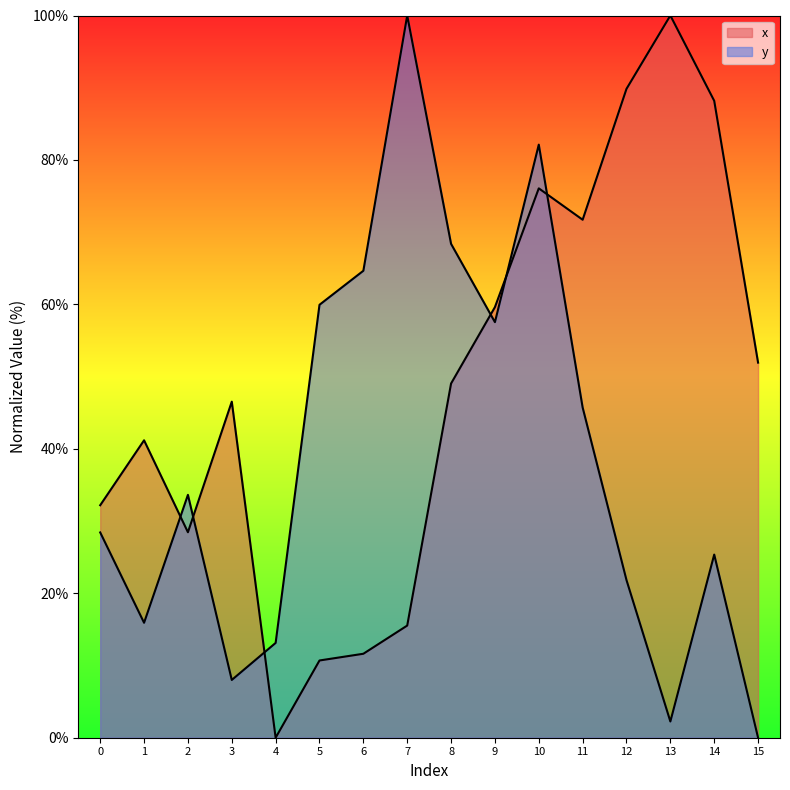

What is the spread (max minus min) of values at 2?

5.2